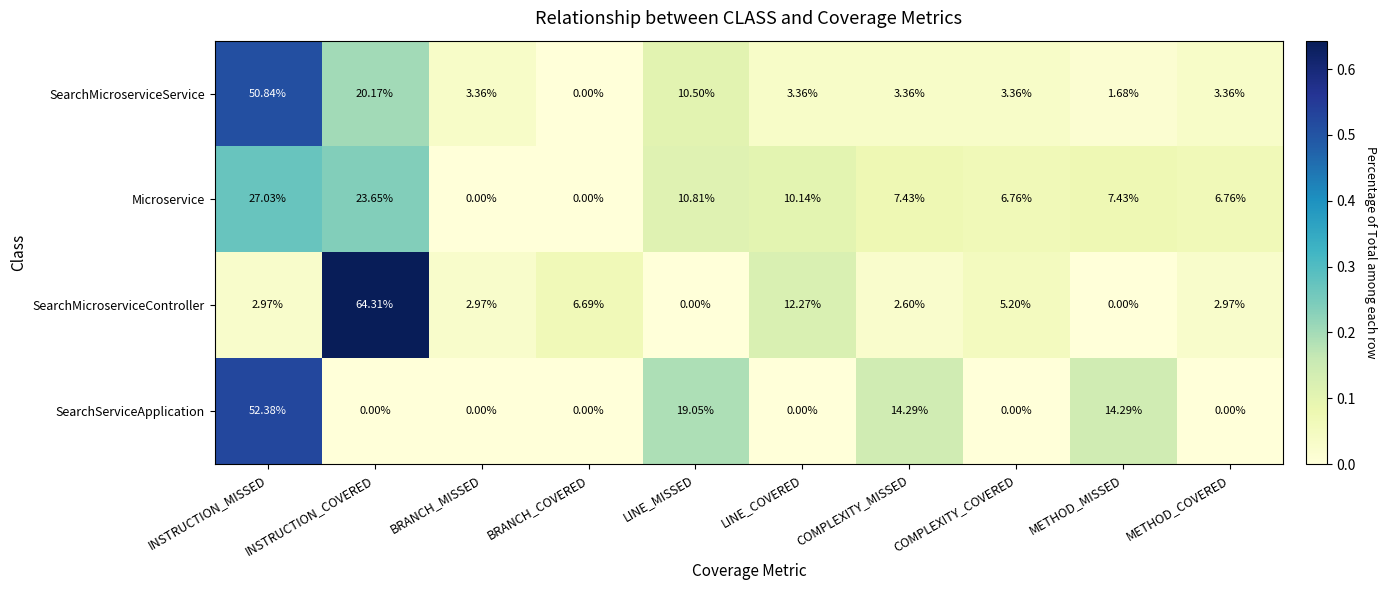

What is the difference between the highest and lowest values at LINE_COVERED?

12.3